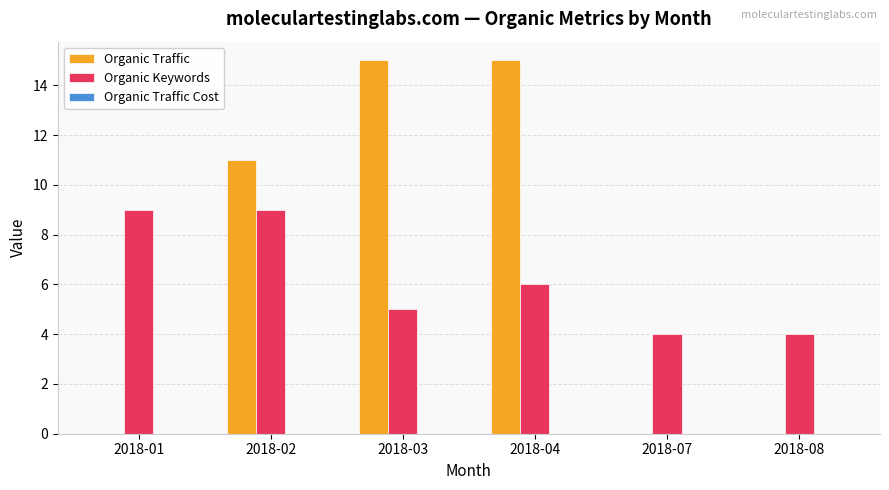

Is the value of Organic Keywords at 2018-07 greater than the value of Organic Traffic at 2018-07?

Yes